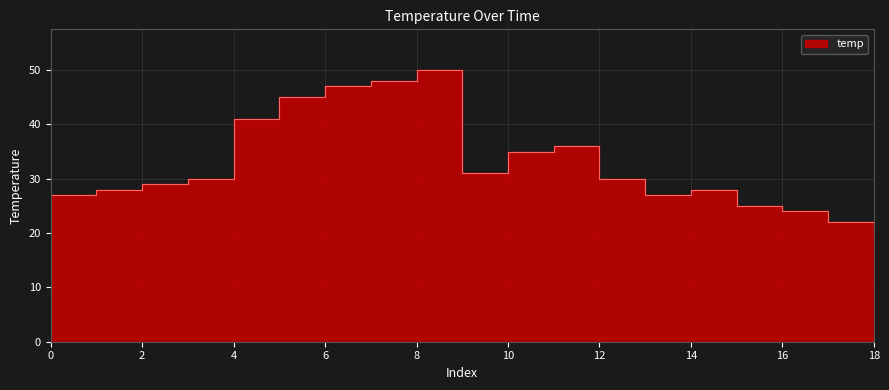

True or false: there are more than 2 points higher than both neighbors.

True